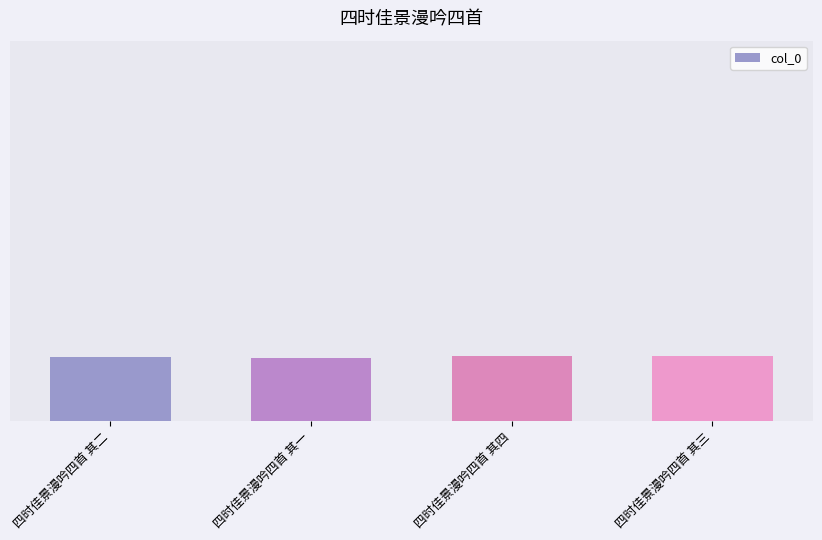

What is the difference between the maximum and second lowest values?

2